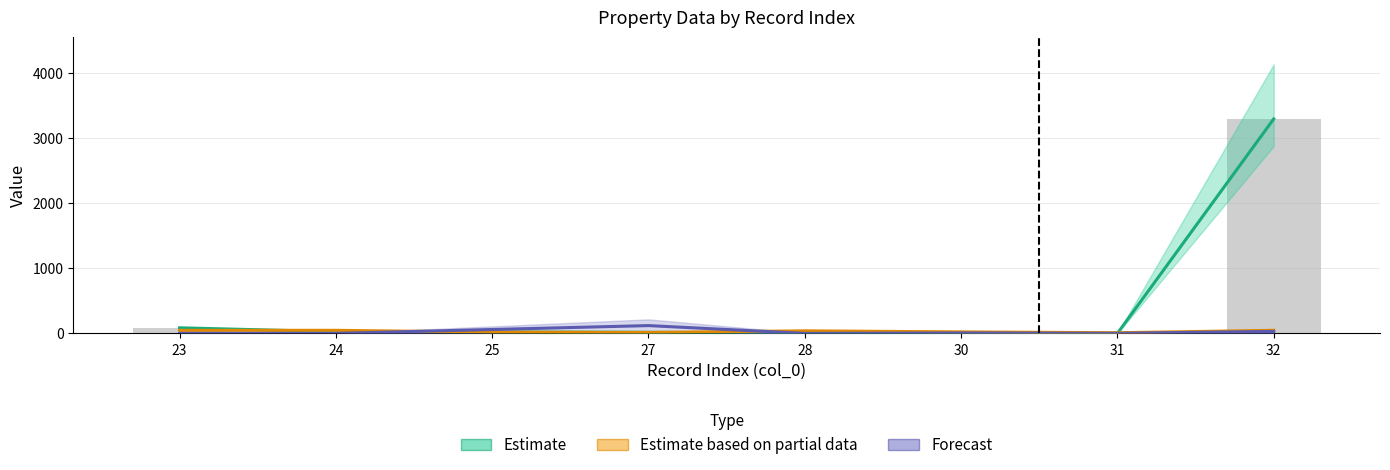

What is the difference between the highest and lowest values at 25?

41.1